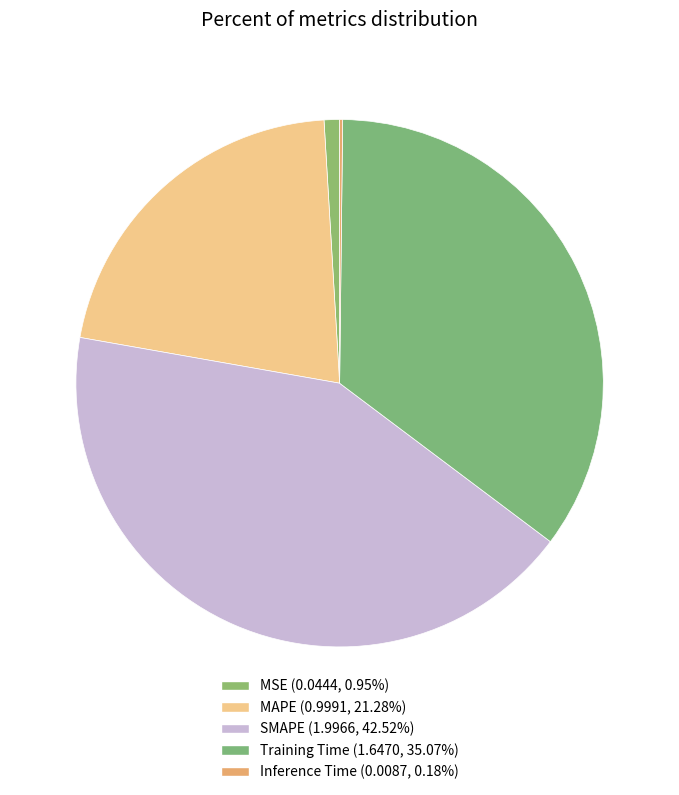

What is the change in value from MAPE to Inference Time?

-1.0